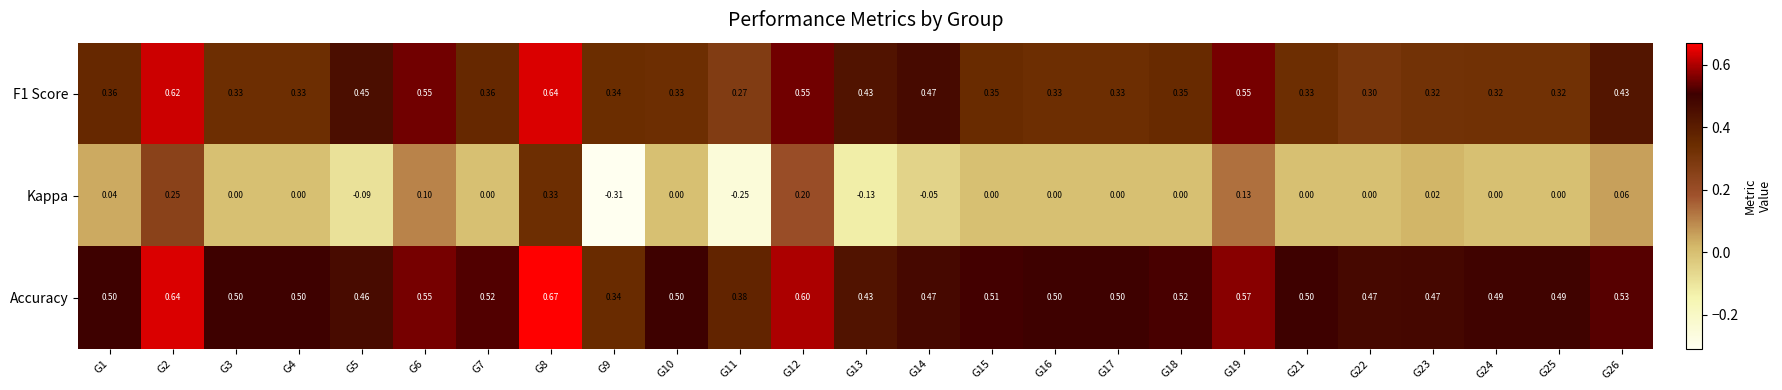

At how many categories does at least one series exceed 0?

25